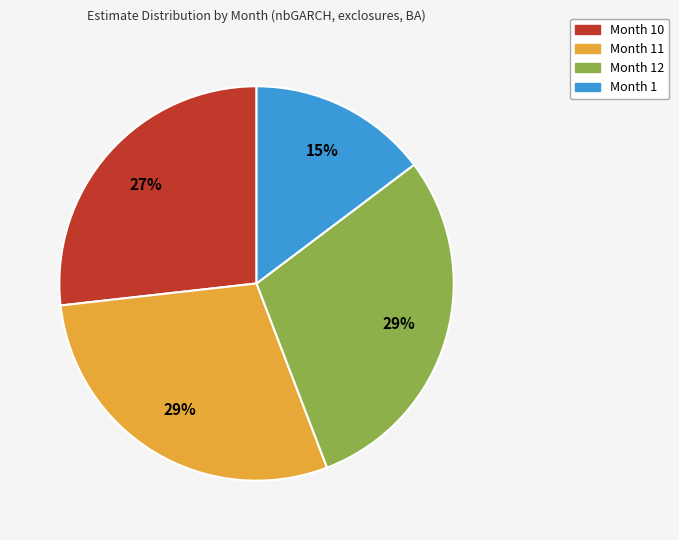

Which category has the smallest portion of the pie?

Month 1